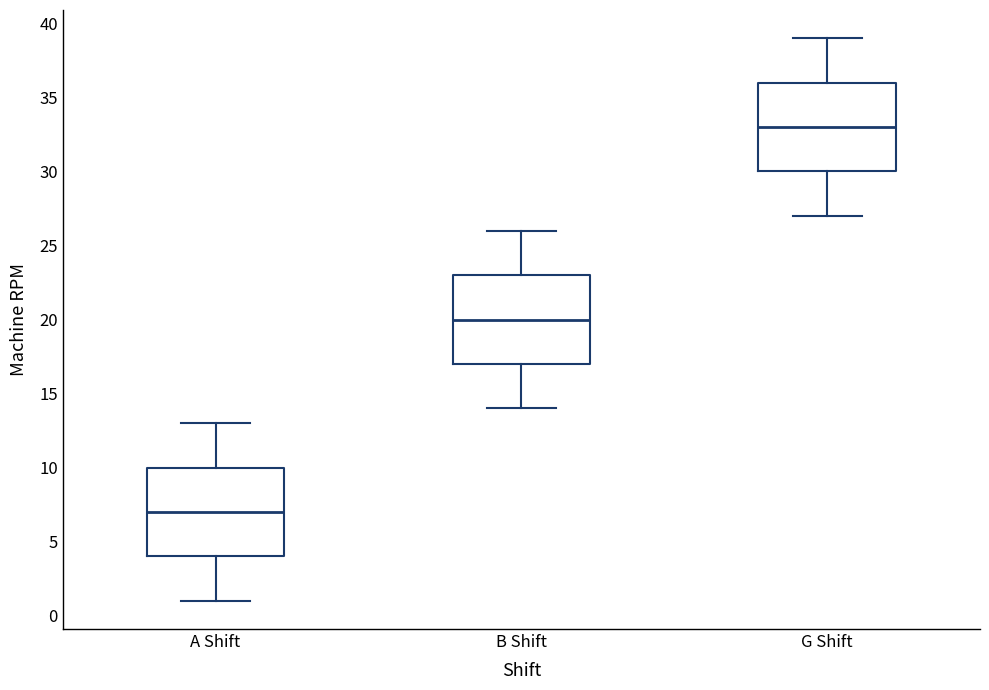

Reading left to right, transcribe this box plot: for each box, give where its median line is, the range the box spans, and where its two whiskers end, as read against the y-axis. The values are not printed on the chart, so give them approximately, as read against the axis.

A Shift: median 7, box 4 to 10, whiskers 1 to 13
B Shift: median 20, box 17 to 23, whiskers 14 to 26
G Shift: median 33, box 30 to 36, whiskers 27 to 39